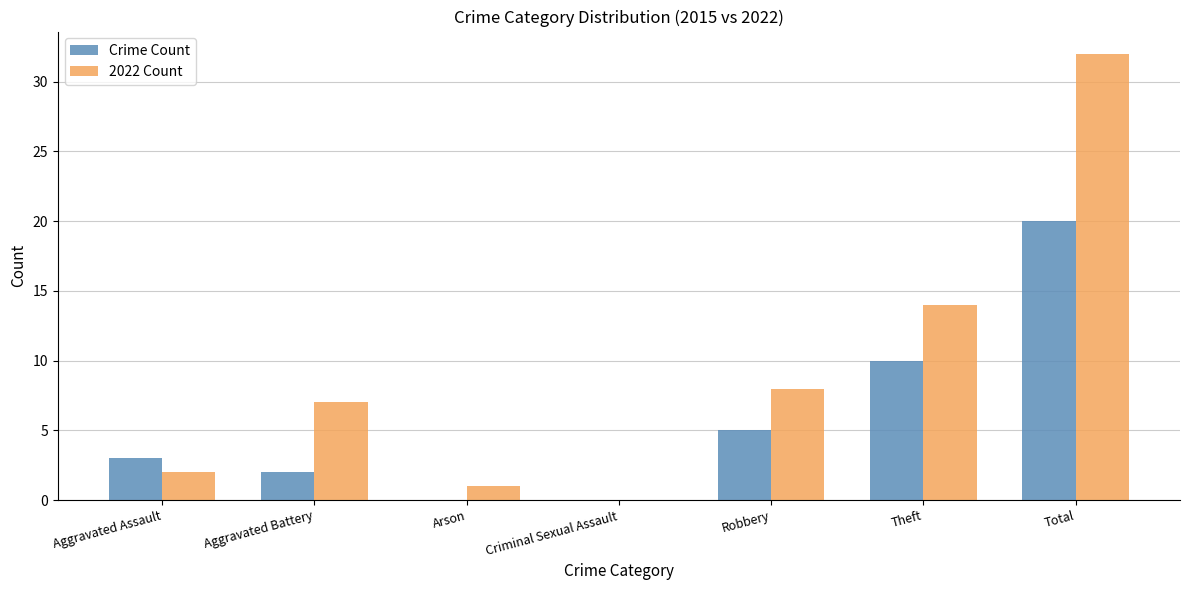

At which category is the sum across all series the highest?

Total